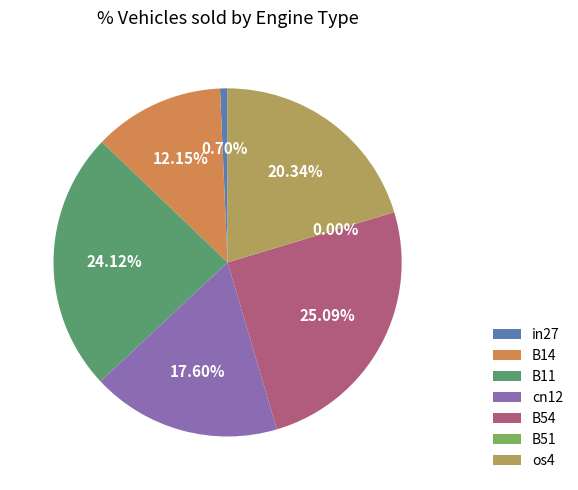

Which category has the biggest portion of the pie?

B54